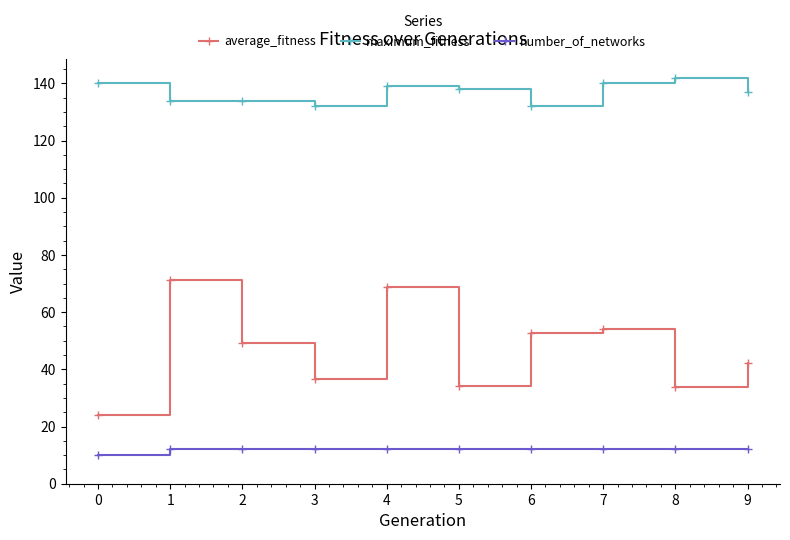

What is the average value of the average_fitness series?

46.7